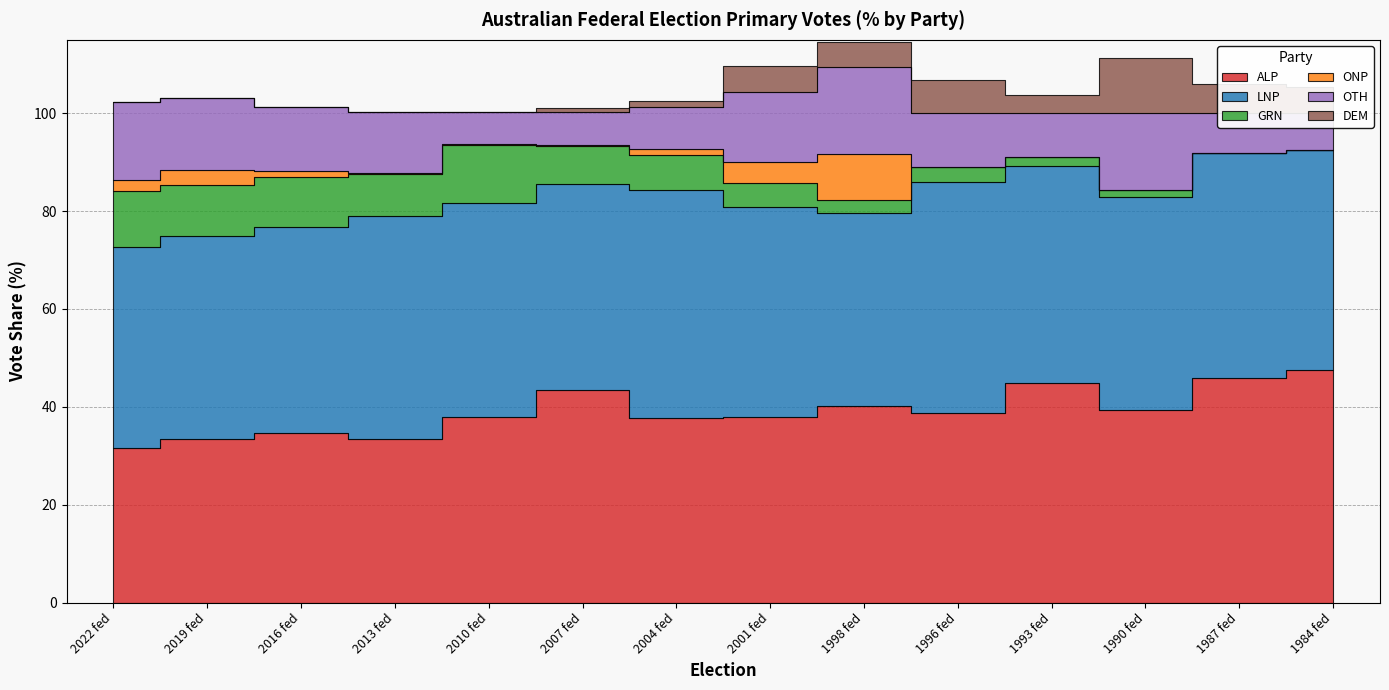

At which category is the sum across all series the highest?

1998 fed